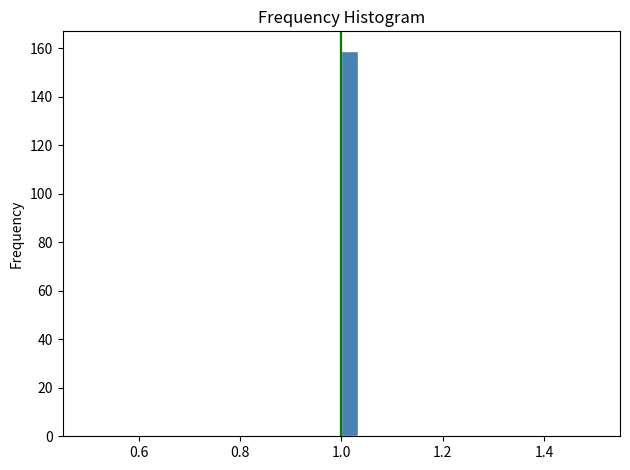

Around what value on the x-axis is the tallest bar? Give the approximate position of its centre, as read against the axis.

1.02